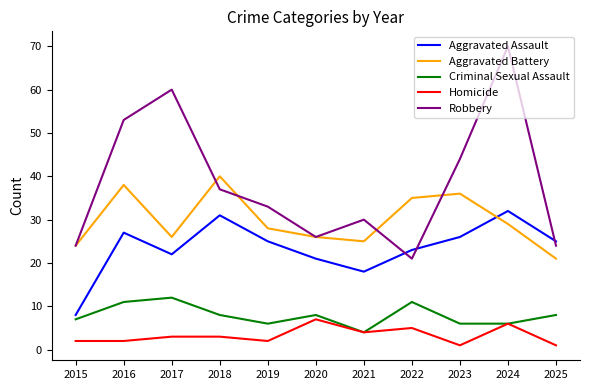

What is the highest value of the Aggravated Assault series?

32